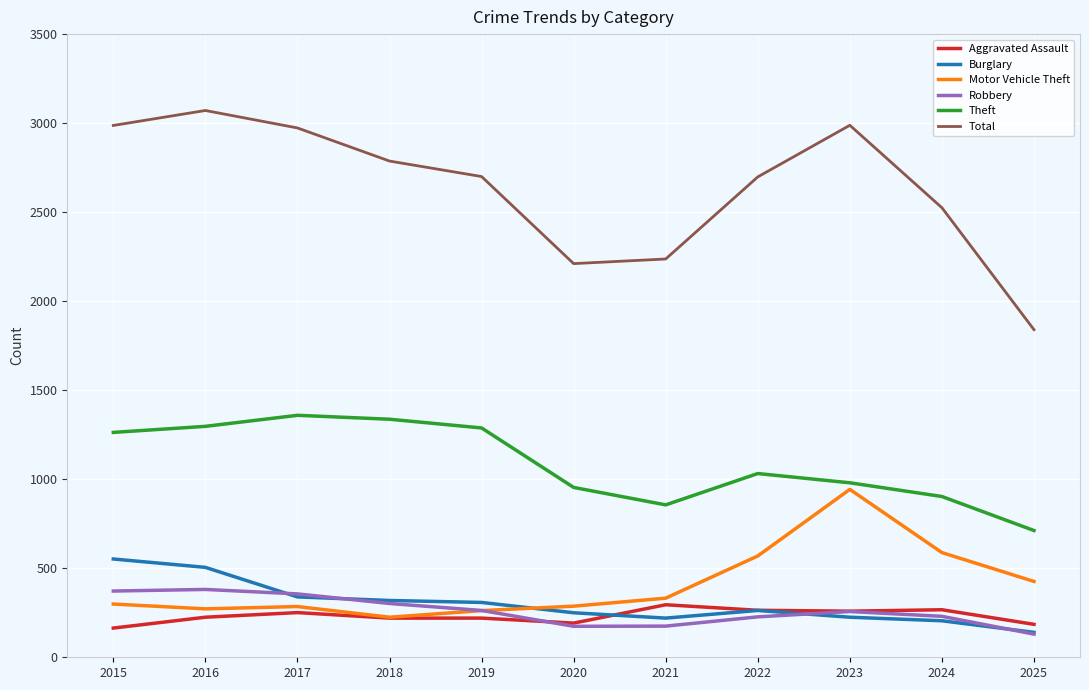

Which series has the largest total across all categories?

Total